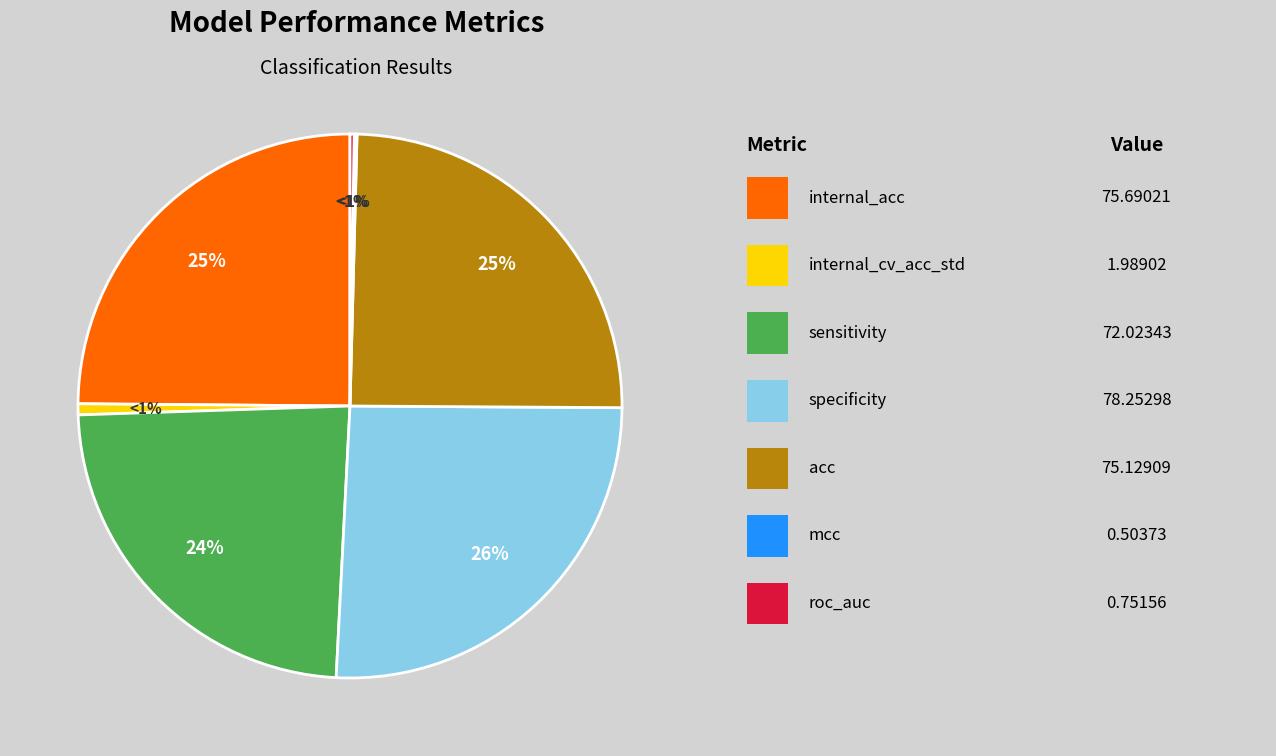

Is roc_auc the majority of the pie?

No